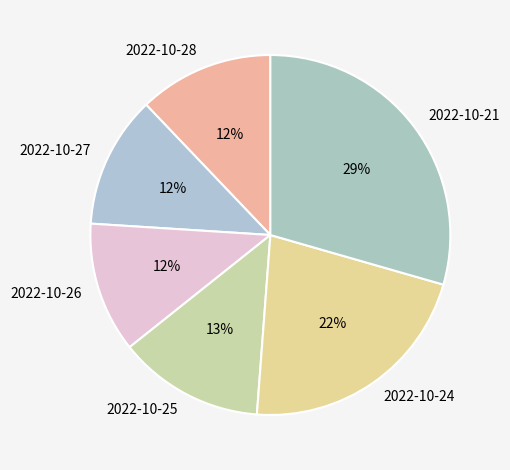

Is the sum of 2022-10-21 and 2022-10-27 greater than half?

No